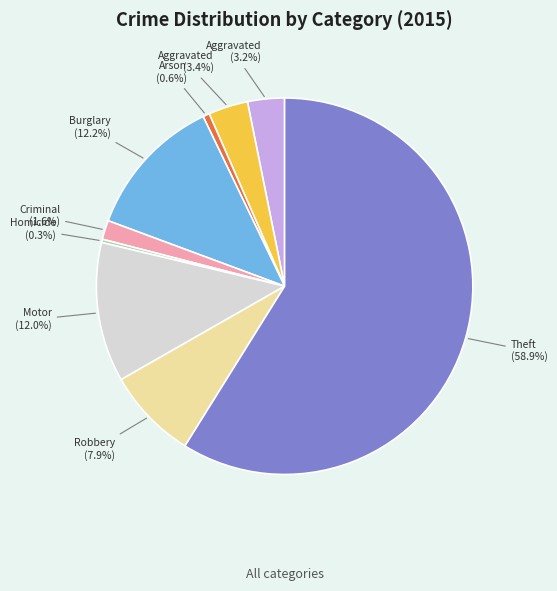

Is there any slice that represents more than half of the pie?

Yes